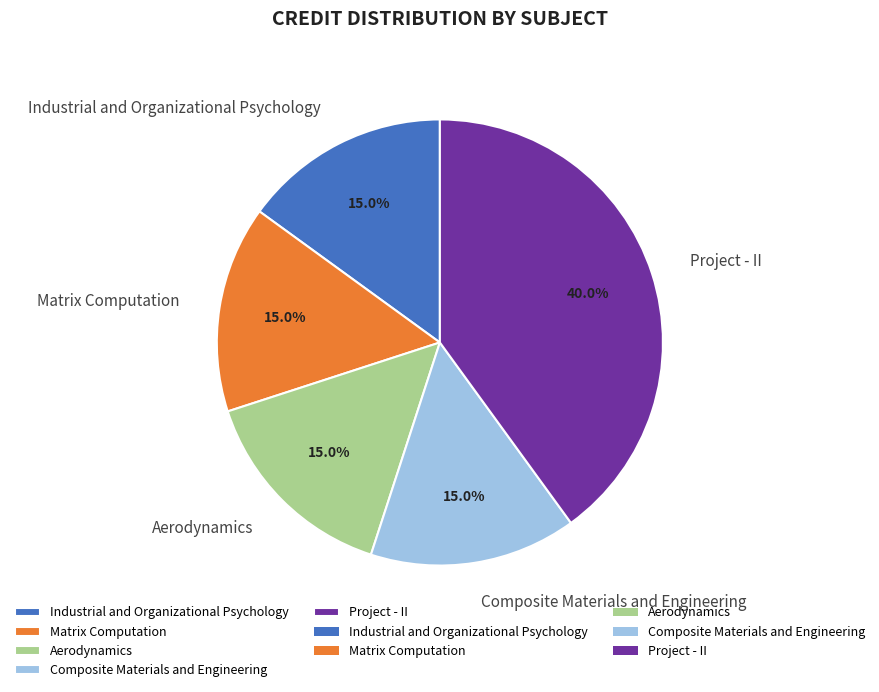

Combined, do Composite Materials and Engineering and Project - II account for over 50%?

Yes